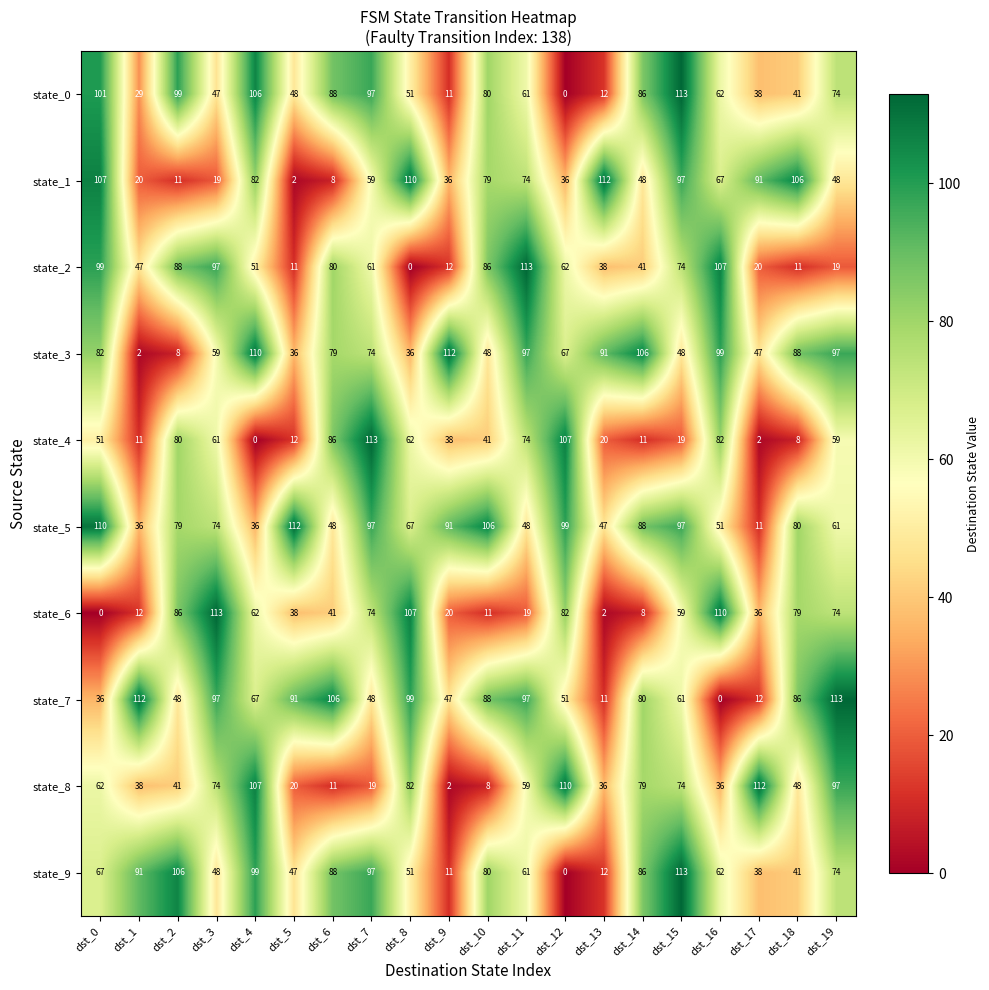

At which category is the sum across all series the highest?

dst_15